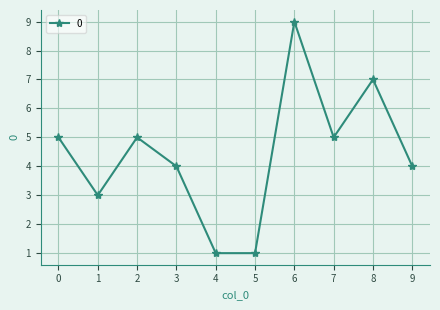

True or false: the data shows 5 at 1.

False